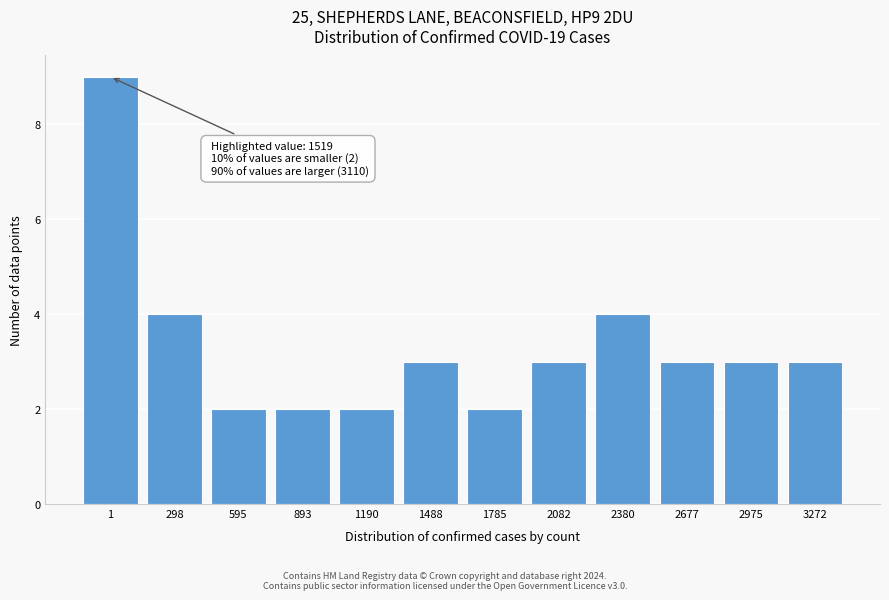

Reading left to right, extract all data points from this chart.

1=9	298=4	595=2	893=2	1190=2	1488=3	1785=2	2082=3	2380=4	2677=3	2975=3	3272=3